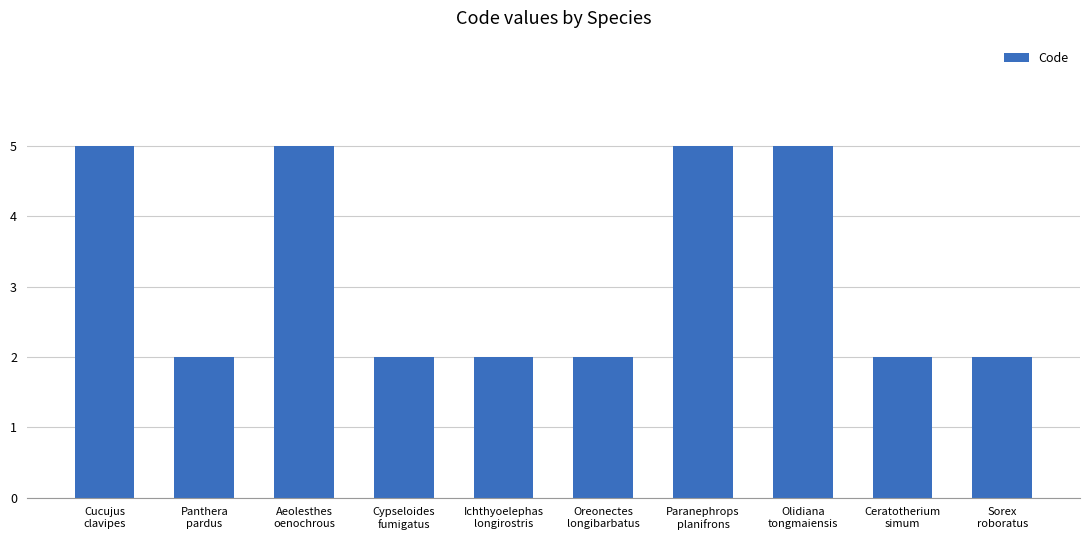

What is the sum of the values at Cypseloides
fumigatus and Panthera
pardus?

4